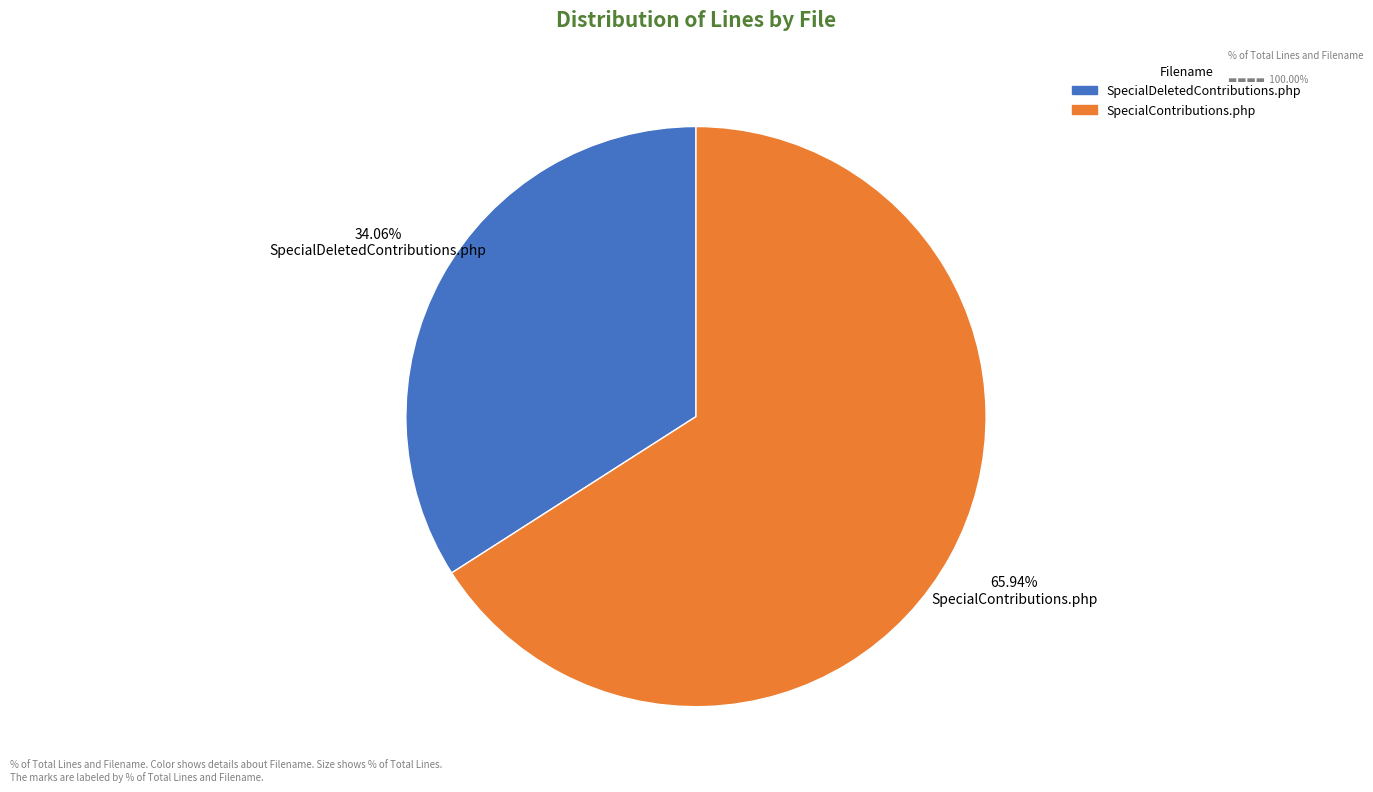

To the nearest percent, what is the difference between the SpecialDeletedContributions.php and SpecialContributions.php slice percentages?

32%